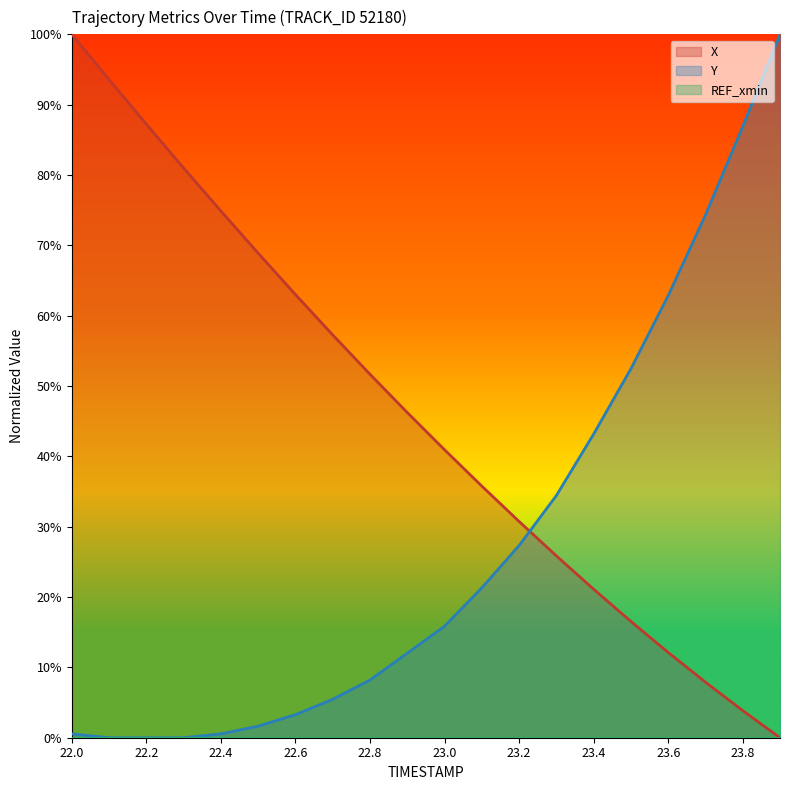

Reading left to right, transcribe all the data shown in this chart.

X: 22.0=100.0	22.1=93.6	22.2=87.2	22.3=81.0	22.4=74.9	22.5=68.9	22.6=63.0	22.7=57.3	22.8=51.7	22.9=46.2	23.0=40.9	23.1=35.8	23.2=30.7	23.3=25.9	23.4=21.1	23.5=16.5	23.6=12.1	23.7=7.9	23.8=3.9	23.9=0.0
Y: 22.0=0.5	22.1=0.0	22.2=0.0	22.3=0.0	22.4=0.5	22.5=1.6	22.6=3.3	22.7=5.5	22.8=8.2	22.9=12.0	23.0=15.8	23.1=21.3	23.2=27.3	23.3=34.4	23.4=43.2	23.5=52.5	23.6=62.8	23.7=74.3	23.8=86.9	23.9=100.0